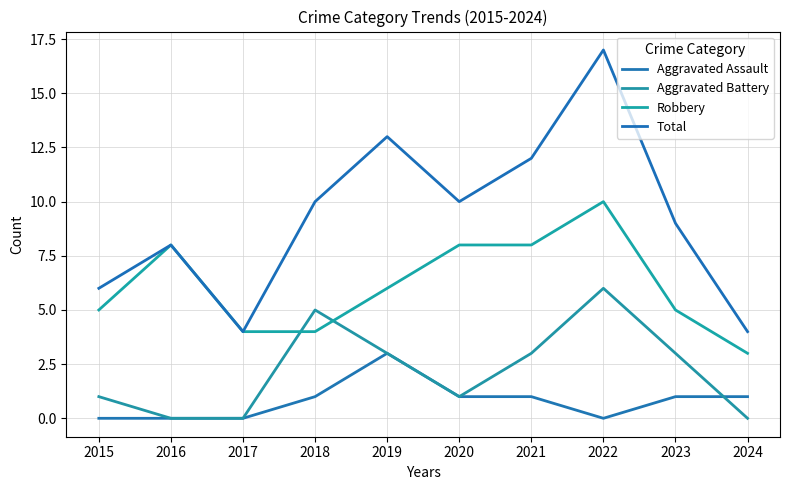

At which category is the sum across all series the highest?

2022